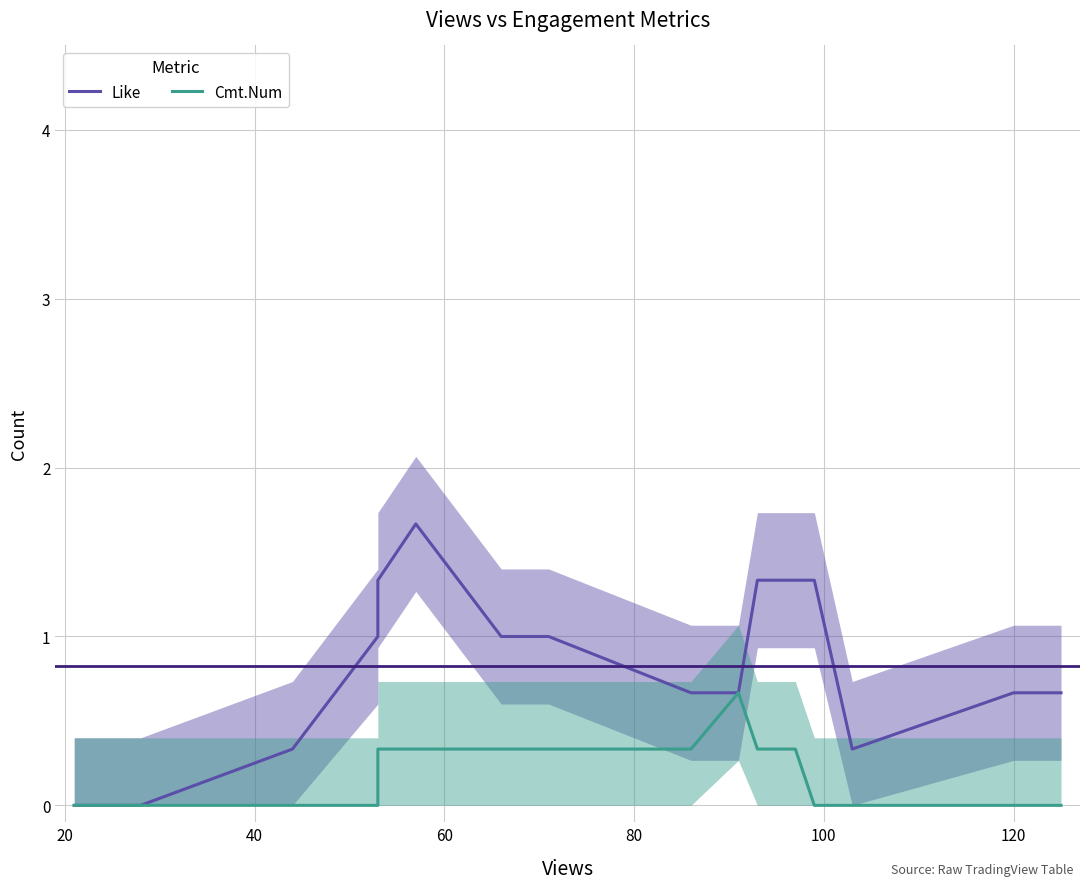

What is the difference between the maximum and minimum values in the Cmt.Num series?

0.7